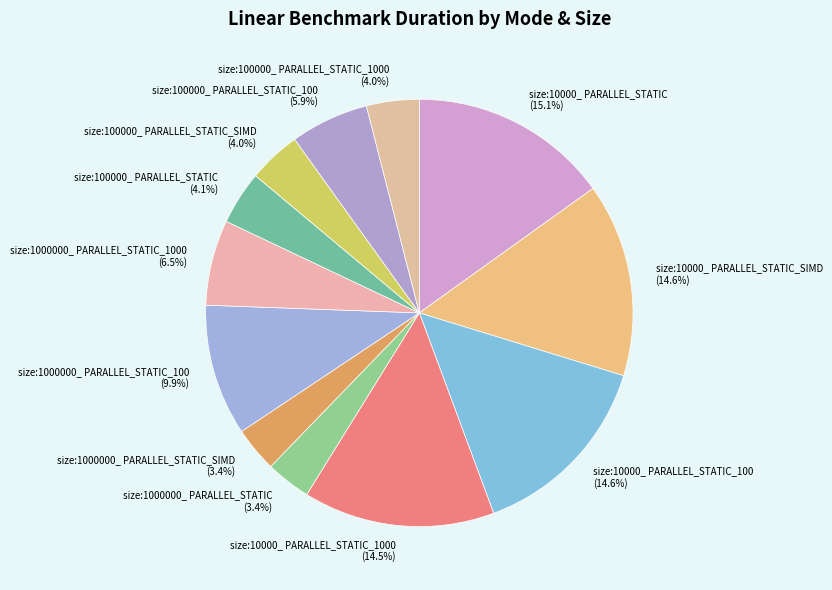

Which slice is the smallest?

size:1000000_ PARALLEL_STATIC_SIMD